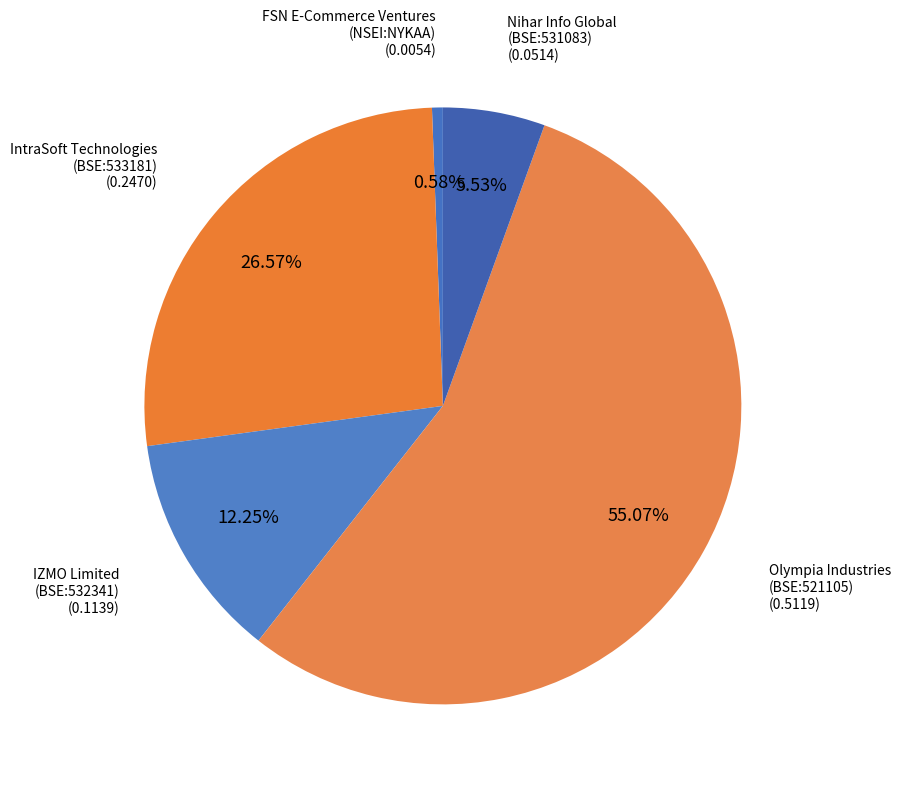

To the nearest percent, what is the difference between the largest and smallest slice percentages?

54%